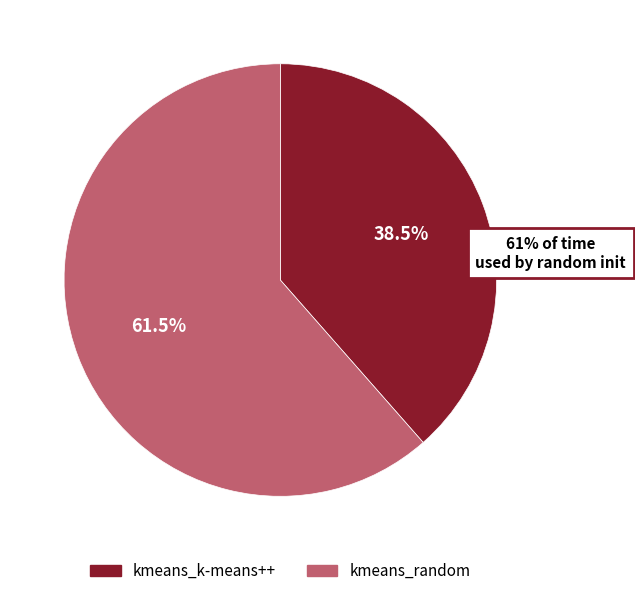

Rank the categories by value from highest to lowest.

kmeans_random, kmeans_k-means++